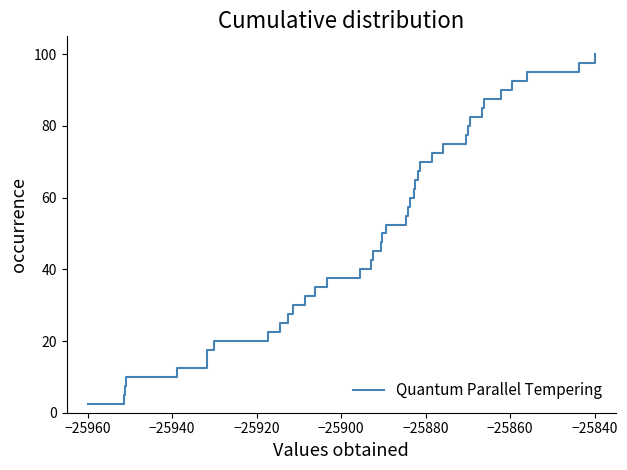

What is the difference between the maximum and minimum values?

97.5